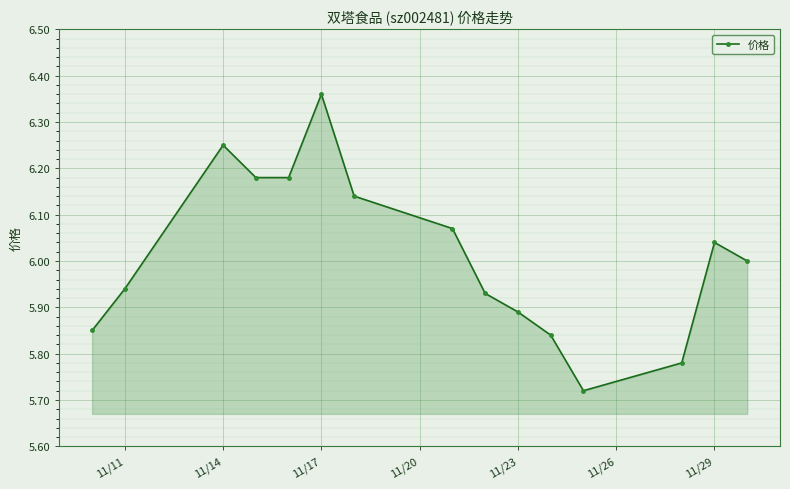

How many points are higher than both their immediate neighbors (excluding endpoints)?

3